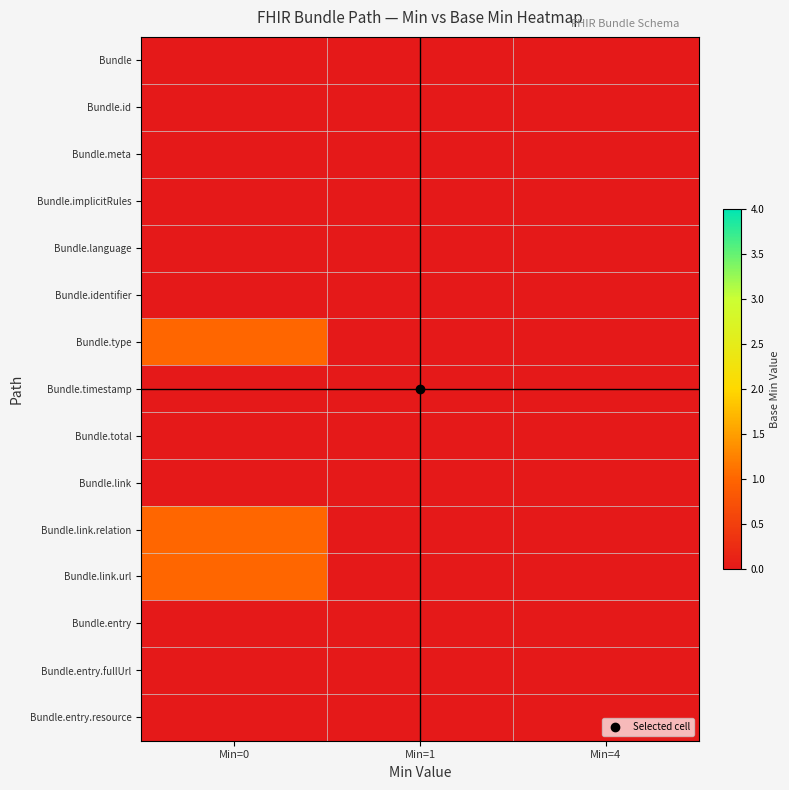

List the series in order of their peak value, highest first.

Bundle.type, Bundle.link.relation, Bundle.link.url, Bundle, Bundle.id, Bundle.meta, Bundle.implicitRules, Bundle.language, Bundle.identifier, Bundle.timestamp, Bundle.total, Bundle.link, Bundle.entry, Bundle.entry.fullUrl, Bundle.entry.resource